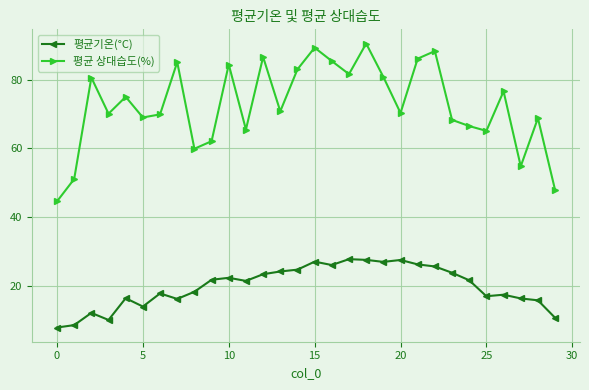

What is the difference between the maximum and minimum values in the 평균기온(°C) series?

19.9